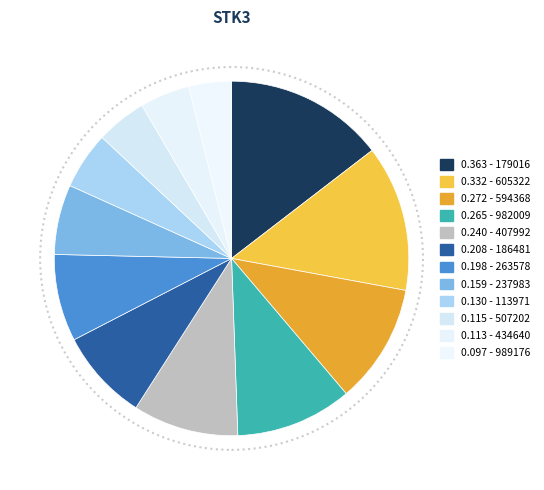

How many segments does this pie chart have?

12